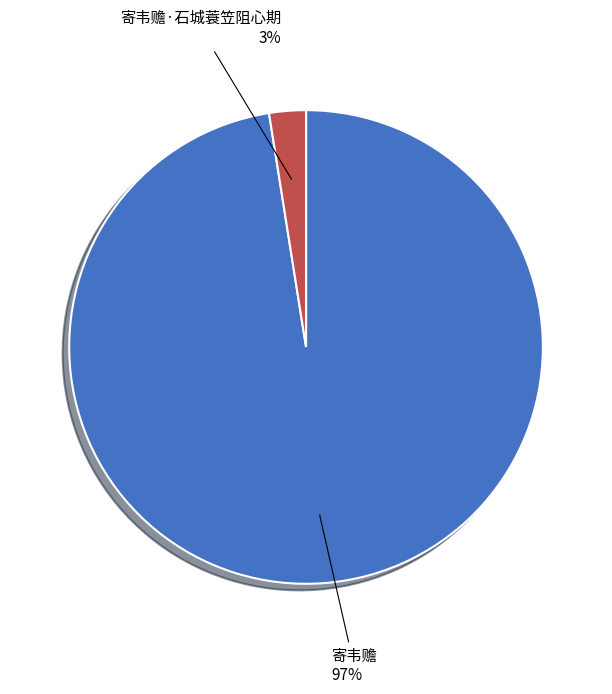

To the nearest percent, what is the average slice percentage?

50%